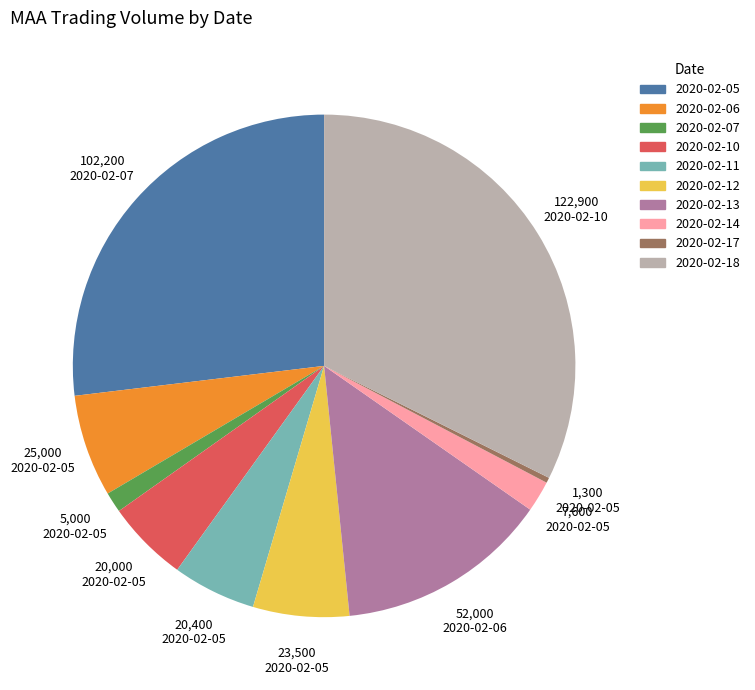

Which has a higher value, 2020-02-07 or 2020-02-10?

2020-02-10